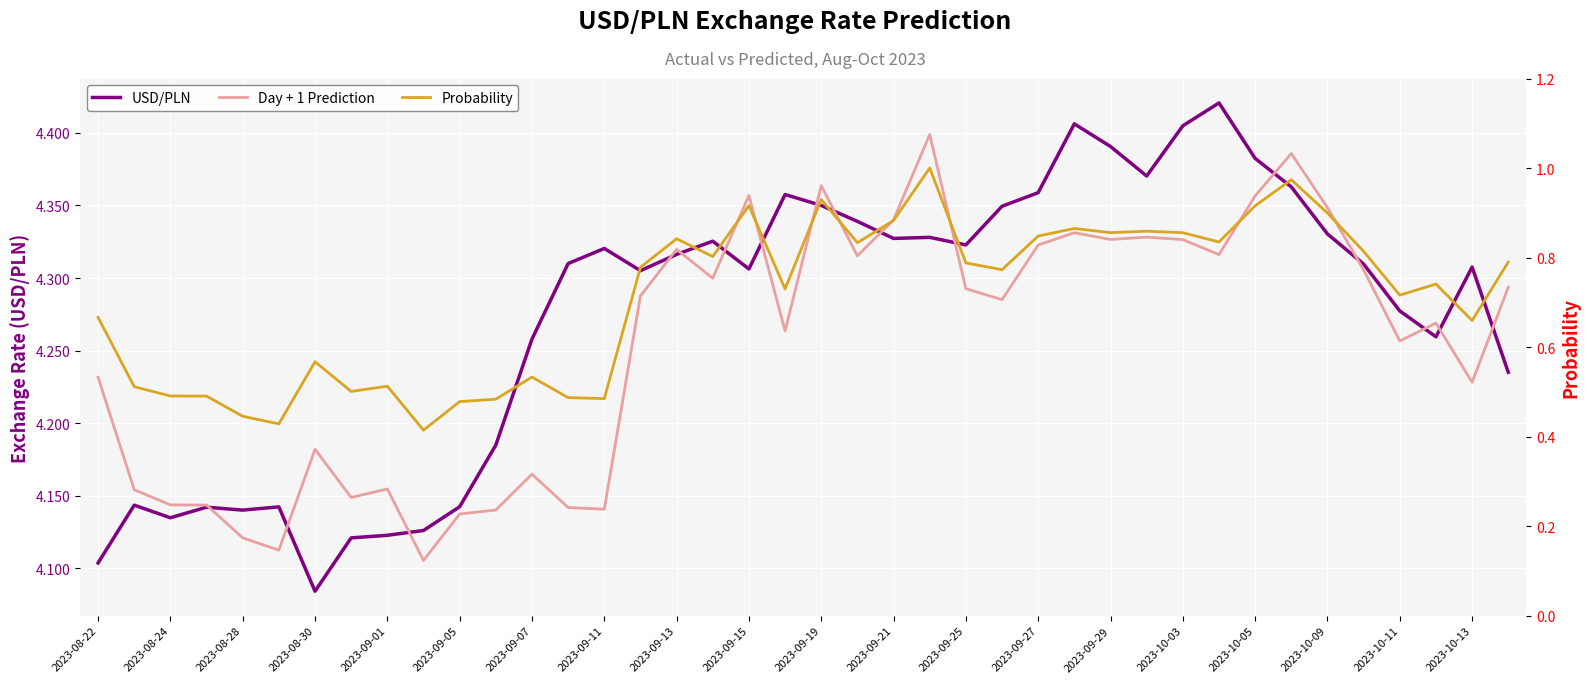

True or false: USD/PLN and Probability intersect in this chart.

False